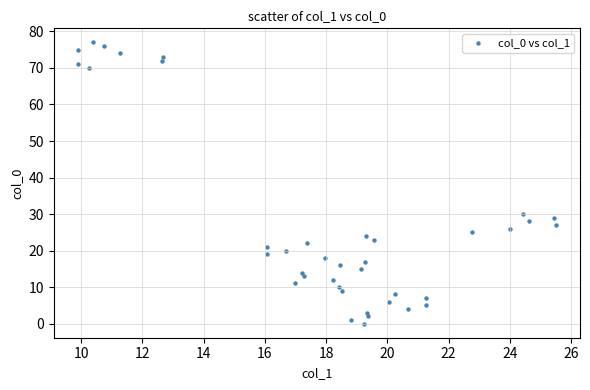

What Y value in the scatter plot is closest to 38?

30